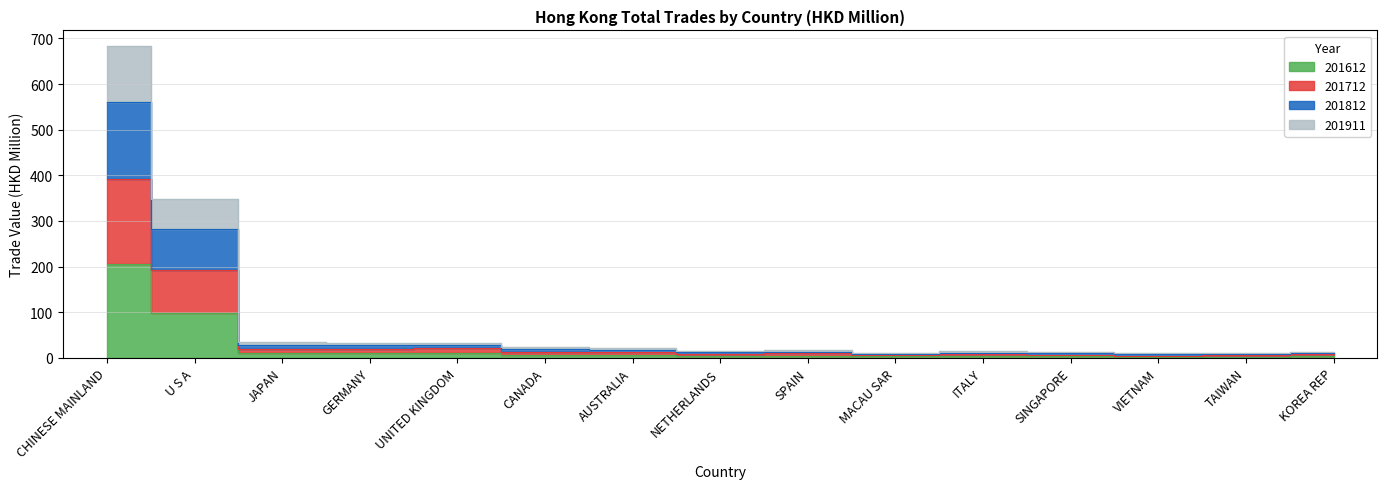

What are all the series names shown in the legend?

201612, 201712, 201812, 201911